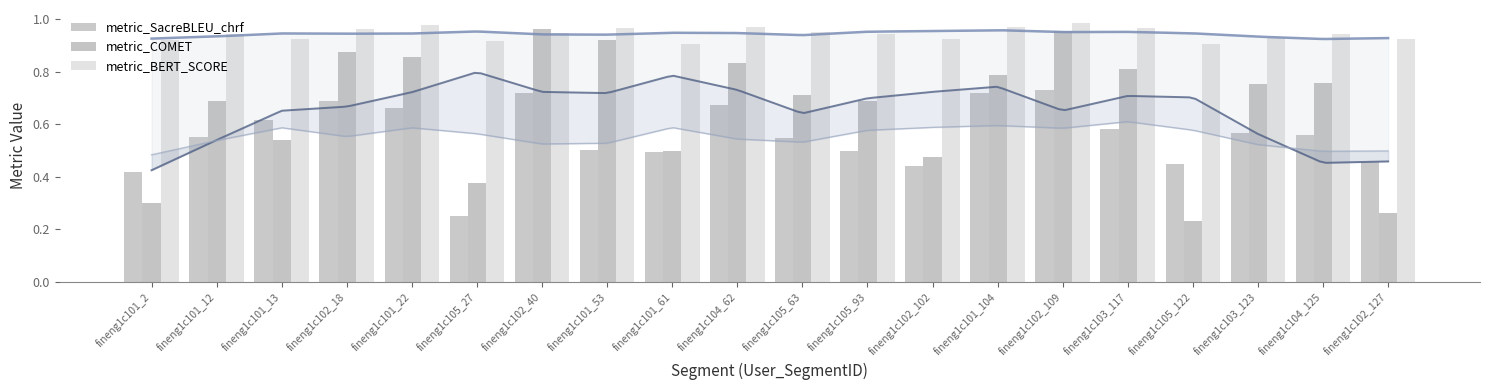

What is the label of the 14th bar from the right?

fineng1c102_40